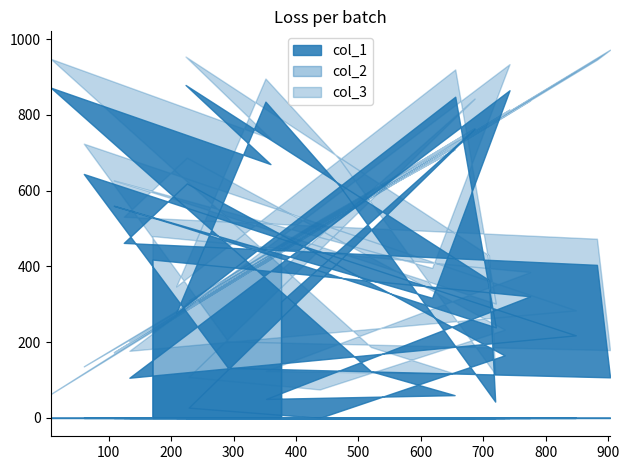

What is the difference between the second highest and minimum values in the col_1 series?

872